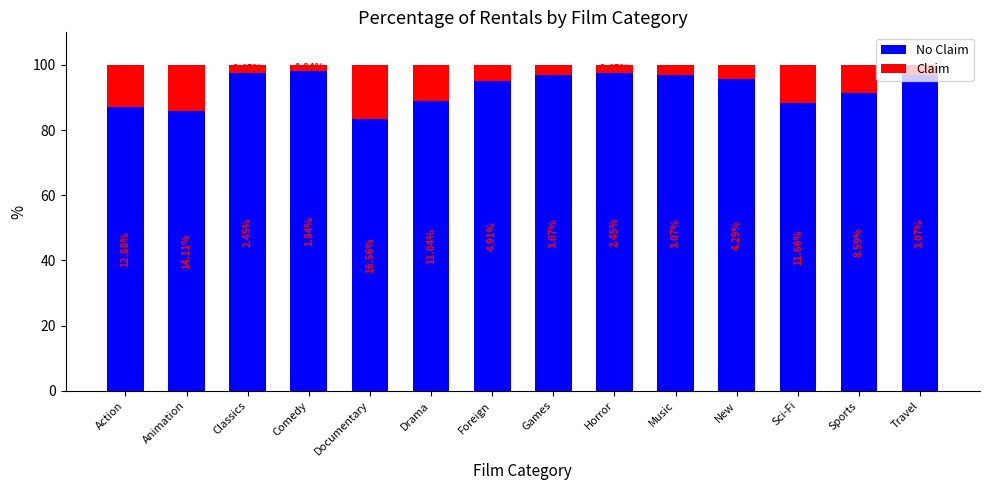

Count the number of categories in the chart.

14